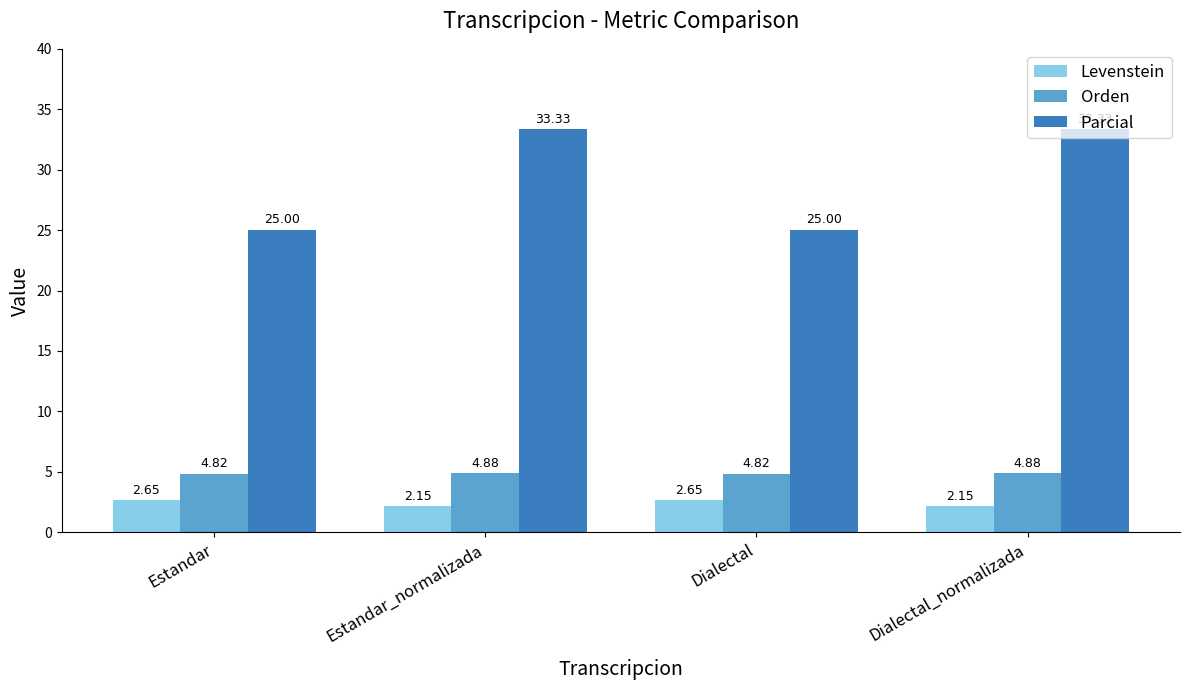

At Dialectal_normalizada, list the series in order from smallest to largest.

Levenstein, Orden, Parcial